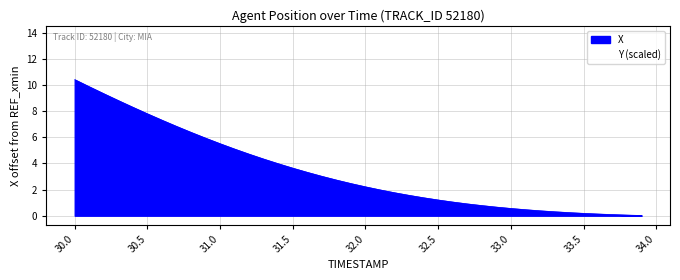

The value at 31.7 is 5.1. True or false?

False